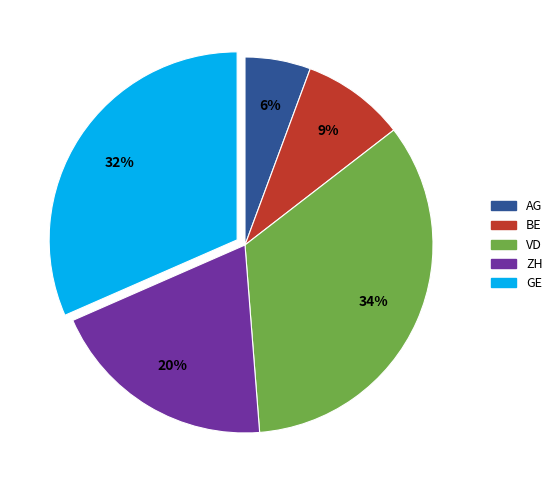

Count the number of slices in the pie.

5